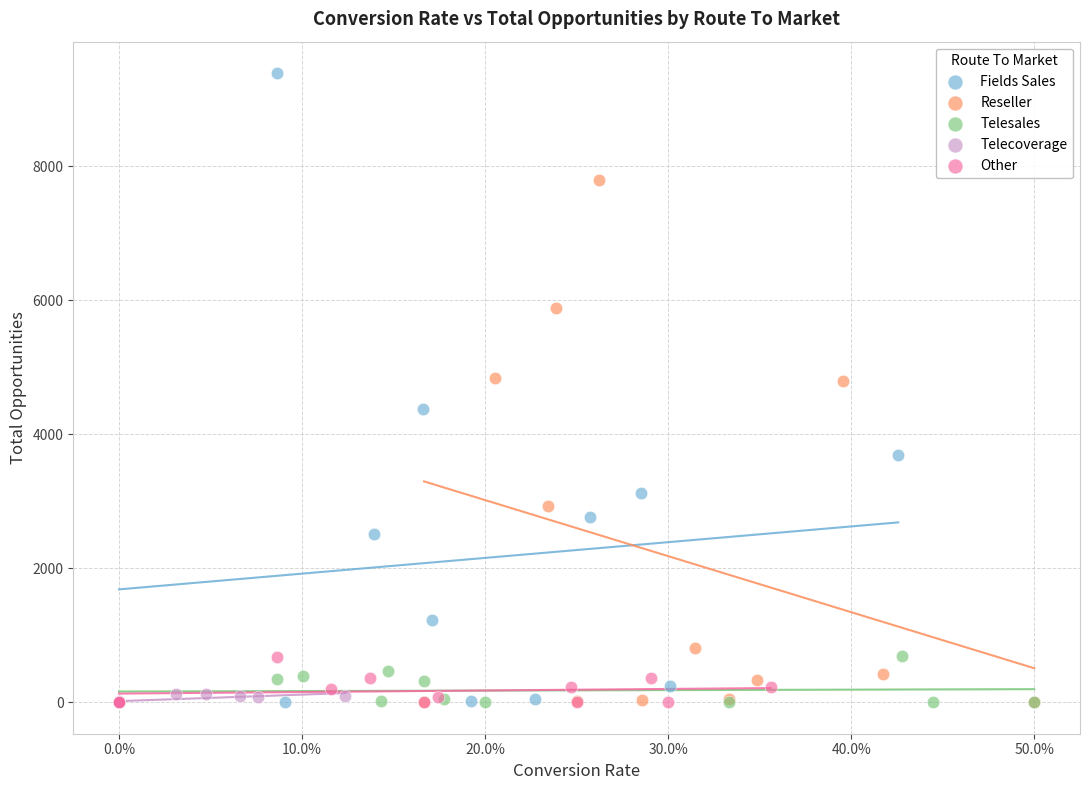

Which series reaches the maximum Y coordinate?

Fields Sales